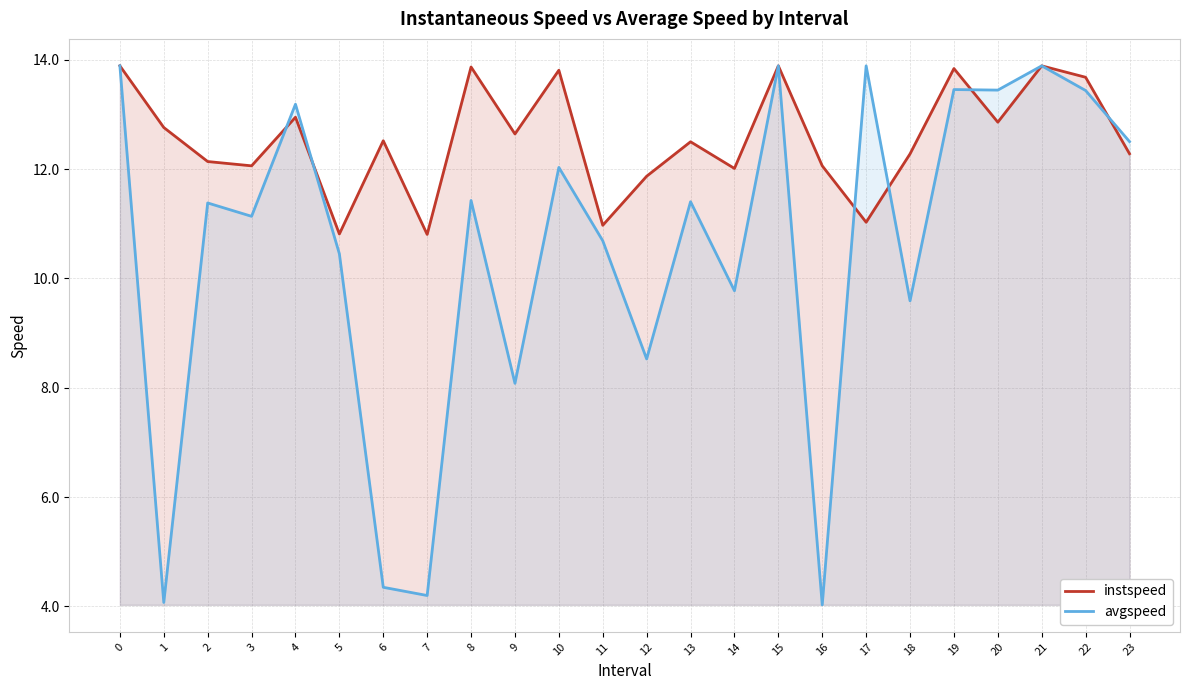

List the labels in order of avgspeed value, smallest first.

16, 1, 7, 6, 9, 12, 18, 14, 5, 11, 3, 2, 13, 8, 10, 23, 4, 22, 20, 19, 0, 15, 17, 21